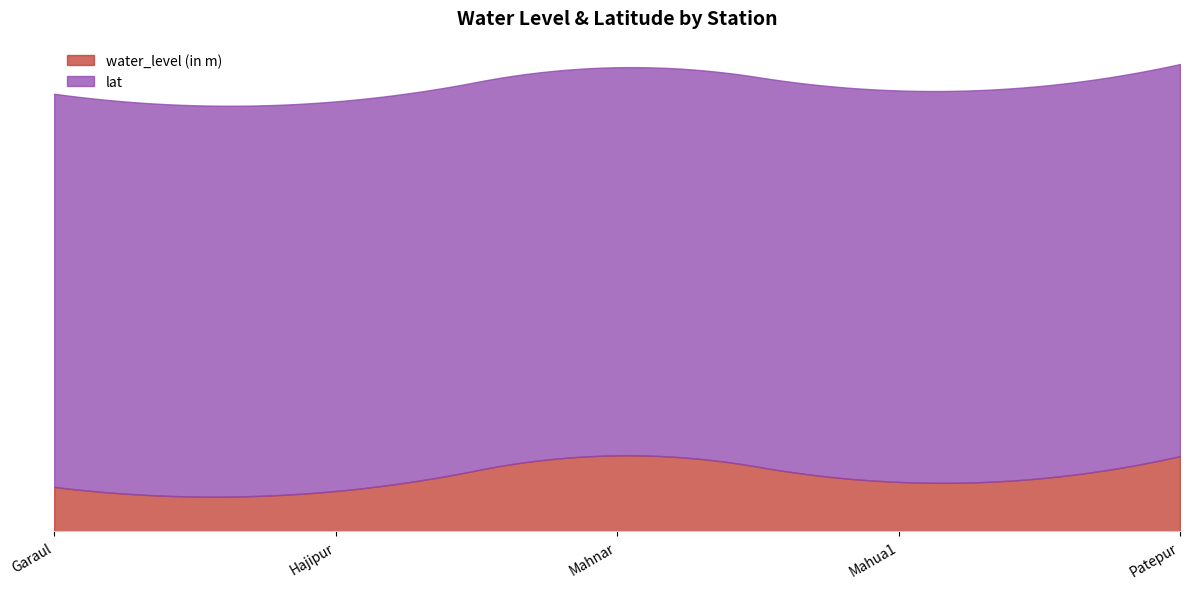

At which label is lat closest to 25?

Mahnar